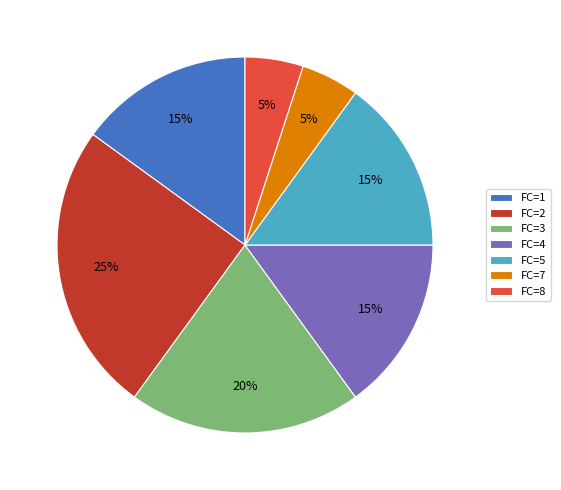

How many slices are in this pie chart?

7